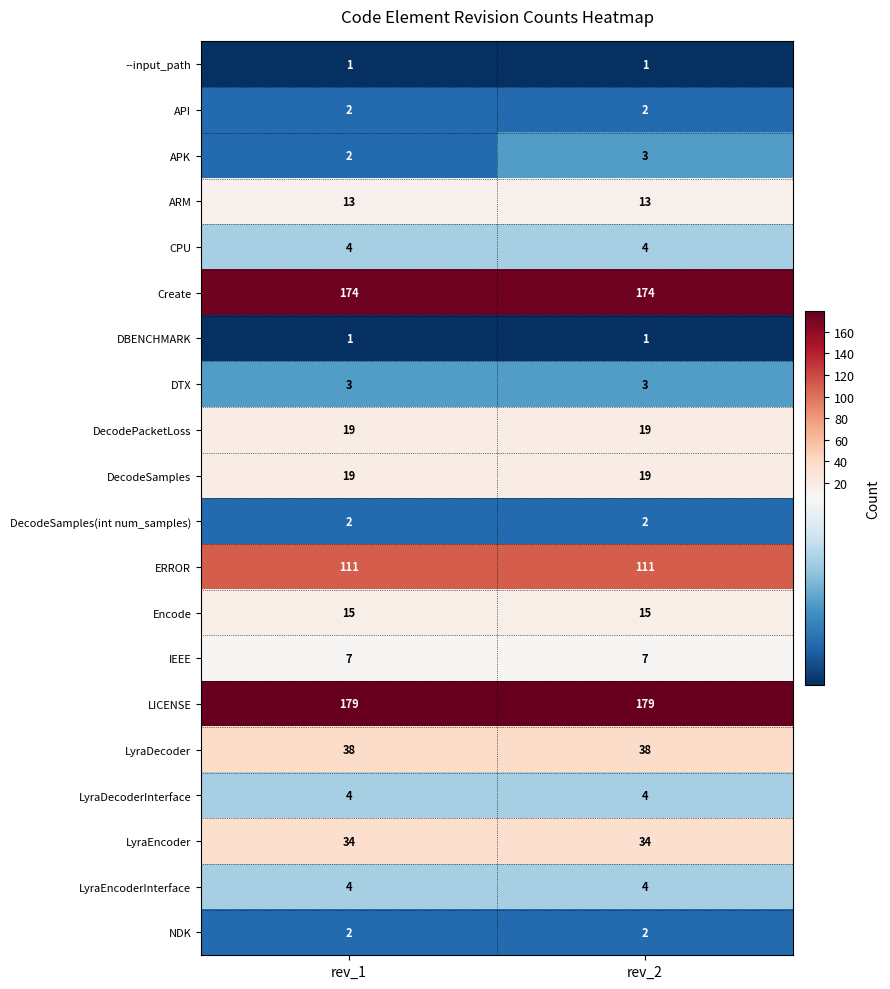

Which series has the largest total across all categories?

LICENSE